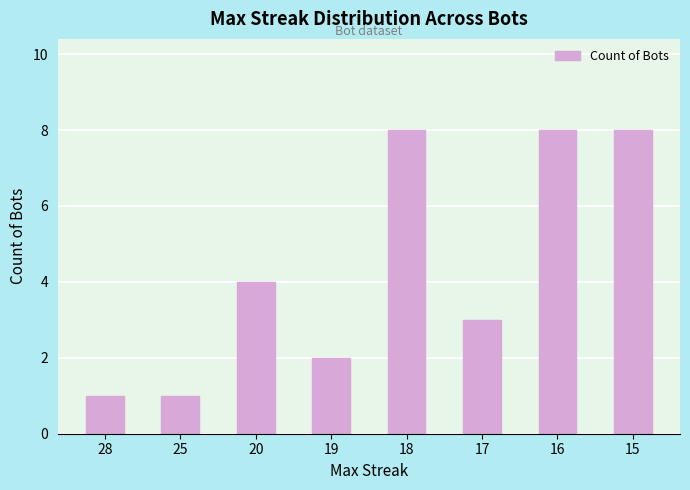

True or false: the data shows 13 at 18.

False